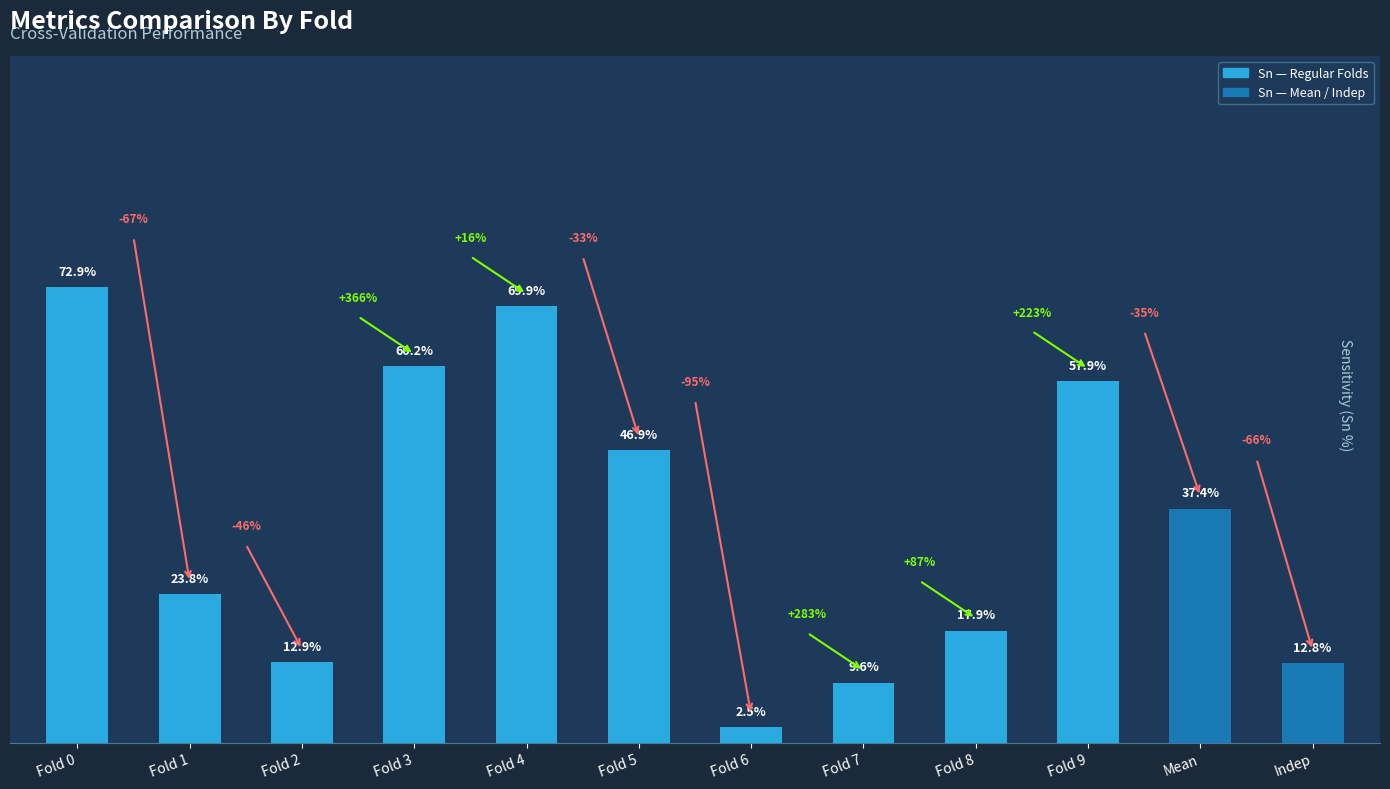

List the labels in order of value, largest first.

Fold 0, Fold 4, Fold 3, Fold 9, Fold 5, Mean, Fold 1, Fold 8, Fold 2, Indep, Fold 7, Fold 6